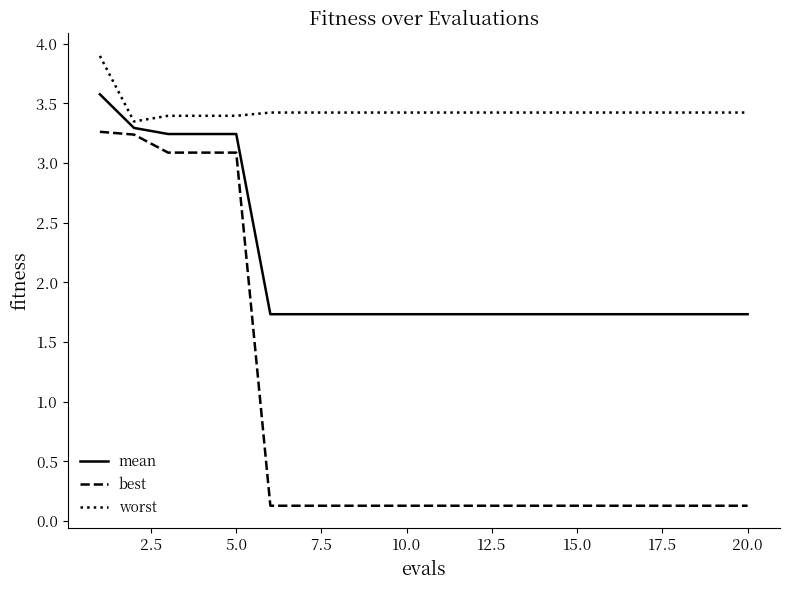

True or false: mean and worst cross at least once.

False